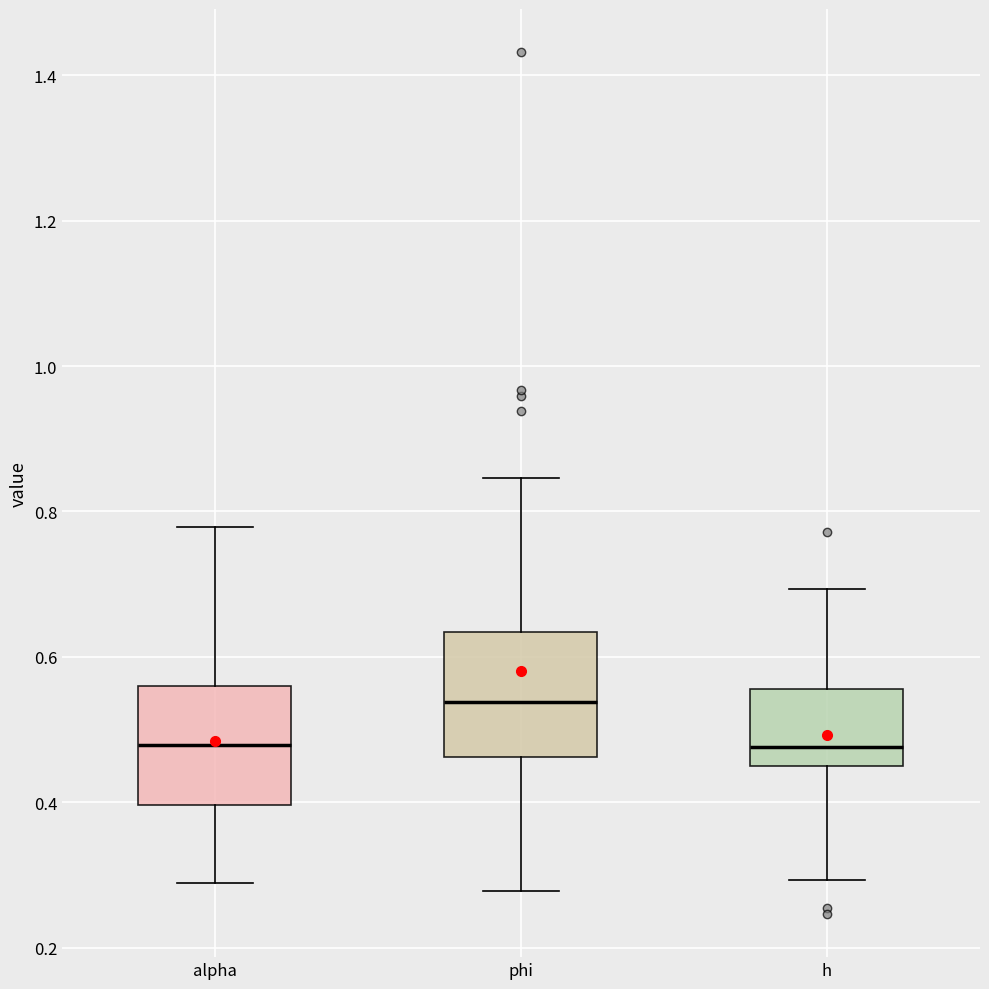

Reading left to right, transcribe this box plot: for each box, give where its median line is, the range the box spans, and where its two whiskers end, as read against the y-axis. The values are not printed on the chart, so give them approximately, as read against the axis.

alpha: median 0.48, box 0.40 to 0.56, whiskers 0.28 to 0.78
phi: median 0.54, box 0.46 to 0.64, whiskers 0.28 to 0.84
h: median 0.48, box 0.46 to 0.56, whiskers 0.30 to 0.70